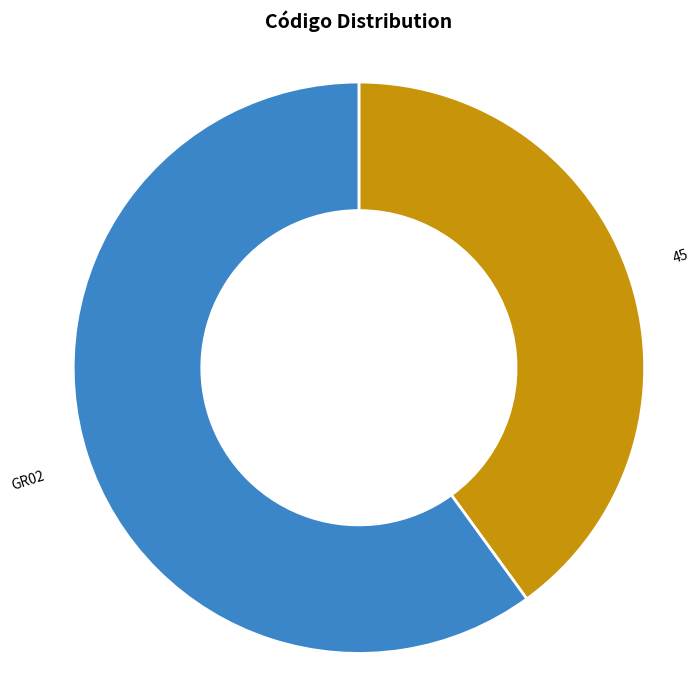

Count the number of slices in the pie.

2